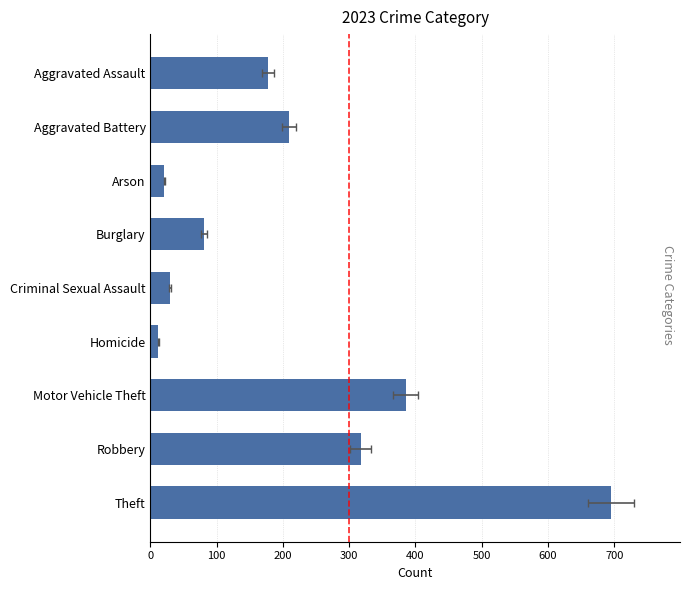

How many data points in 2017 are above 189?

4